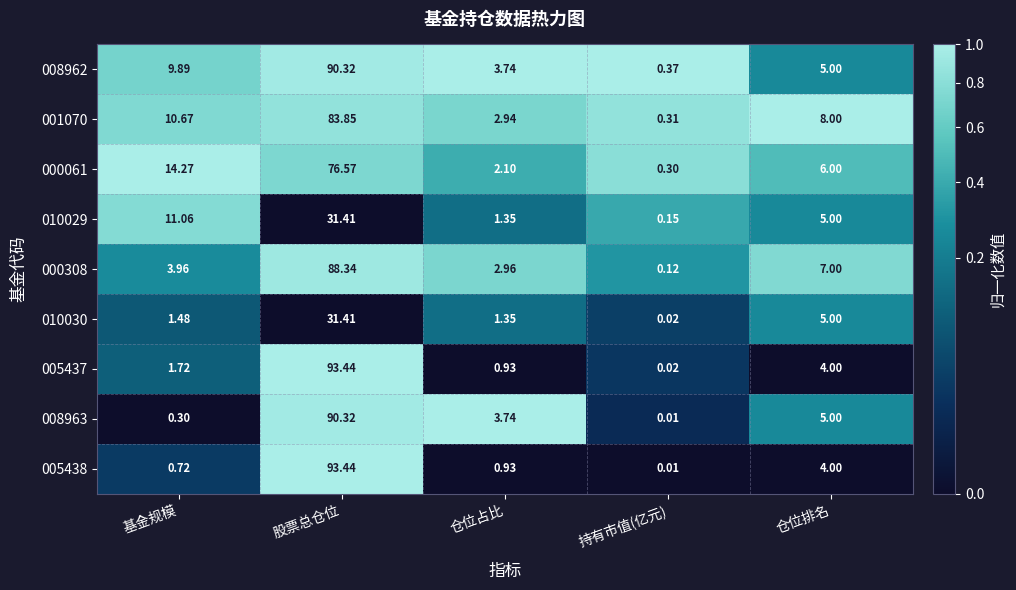

Which series has the largest total across all categories?

008962